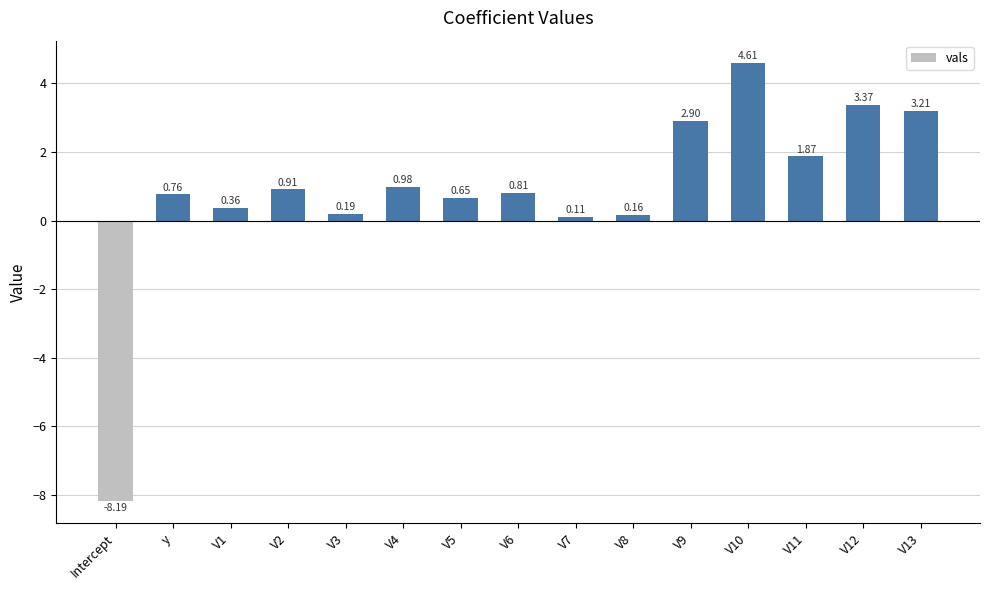

Rank the categories by value from highest to lowest.

V10, V12, V13, V9, V11, V4, V2, V6, y, V5, V1, V3, V8, V7, Intercept